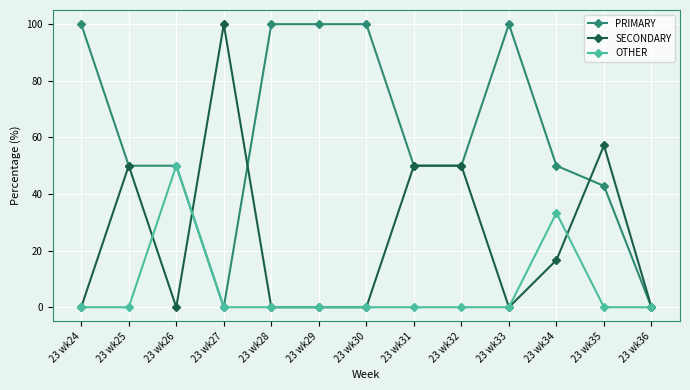

How many categories are shown in the chart?

13